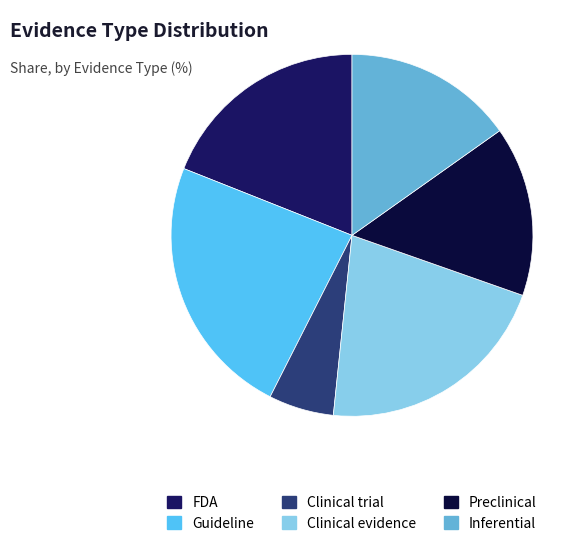

The Preclinical slice represents 15% of the pie. True or false?

True